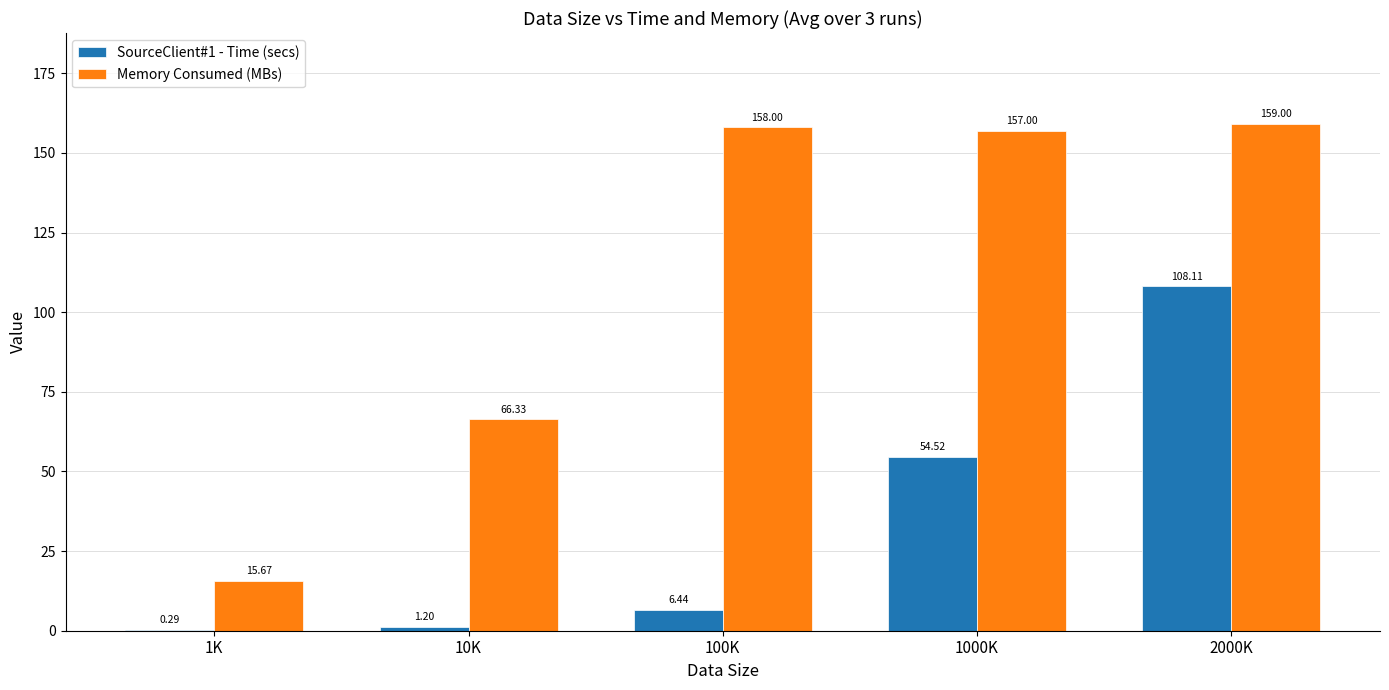

What is the total value across all series at 1000K?

211.5